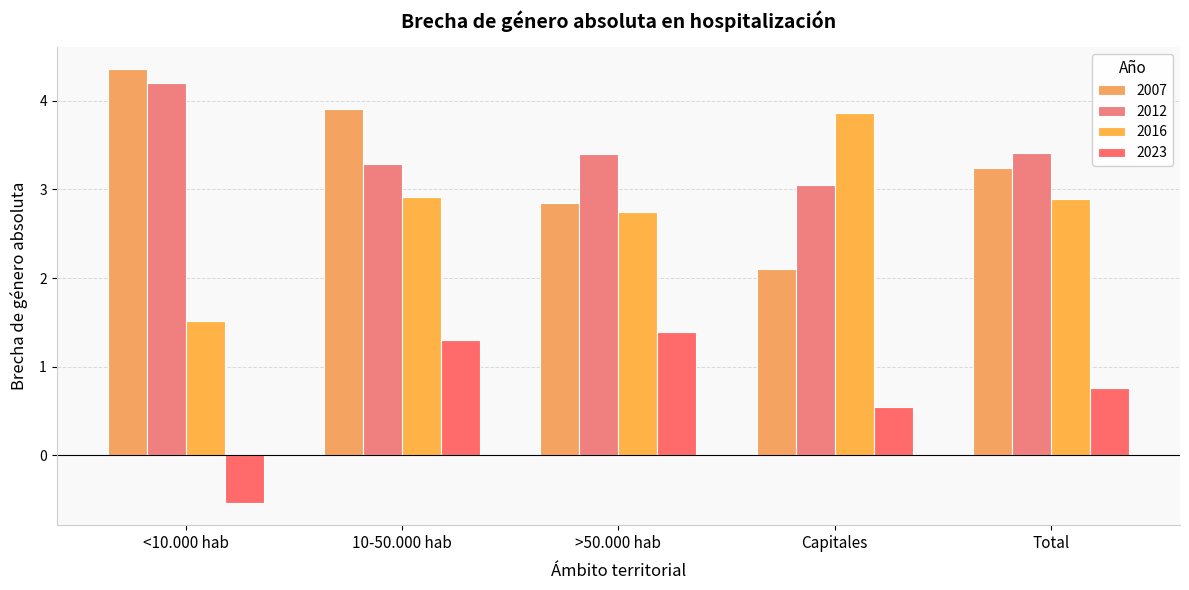

At how many categories does at least one series exceed 0?

5